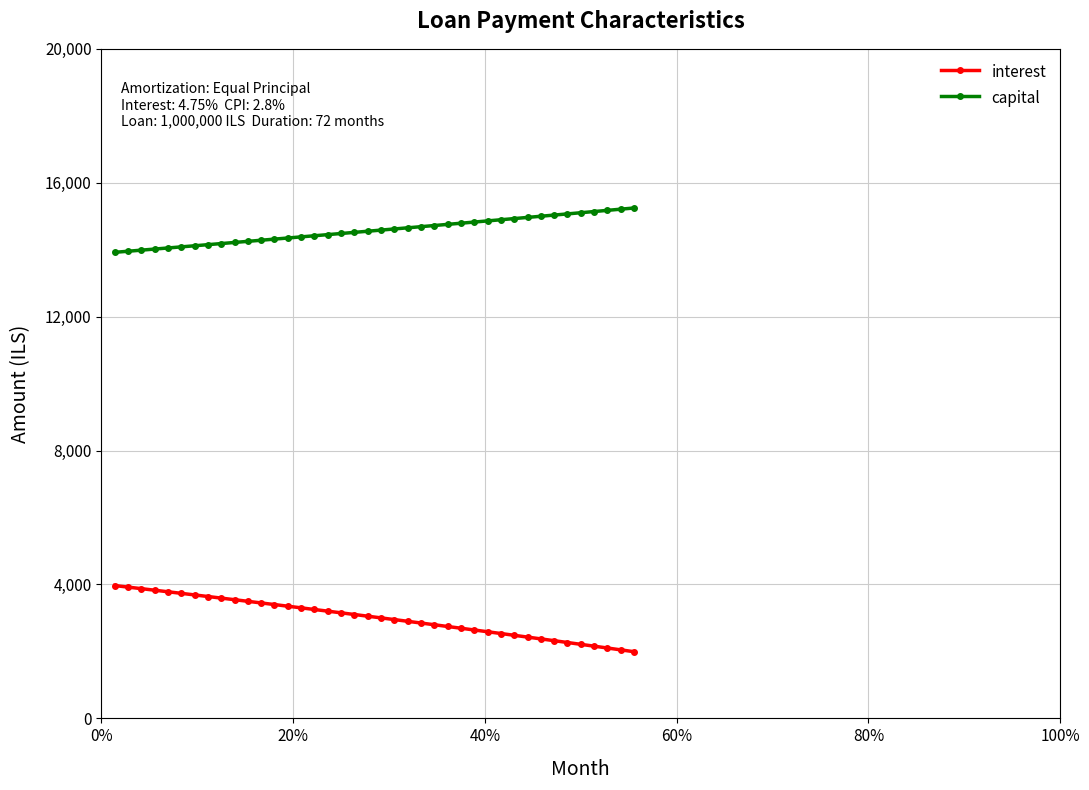

How many lines are shown in the chart?

2